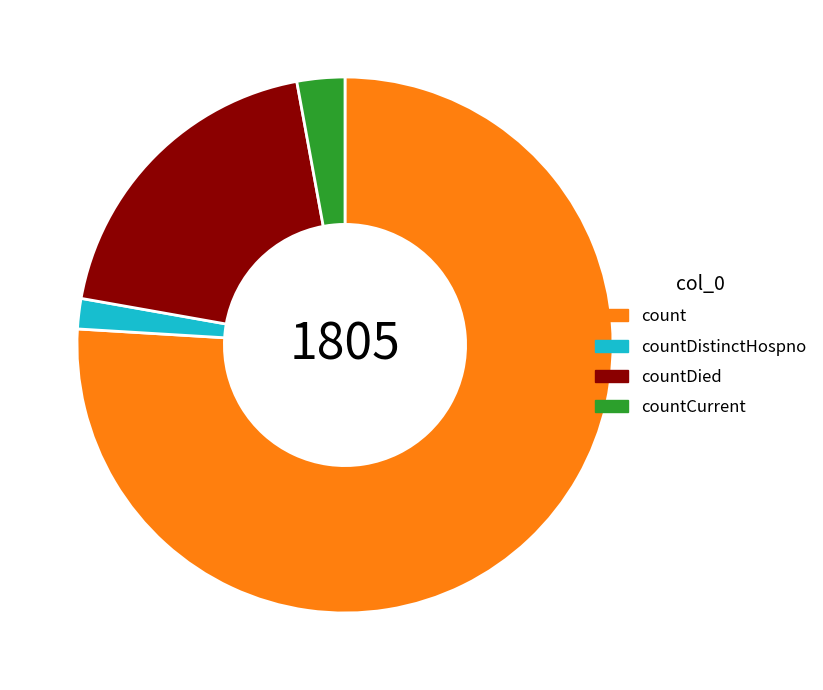

What is the smallest slice in the pie chart?

countDistinctHospno